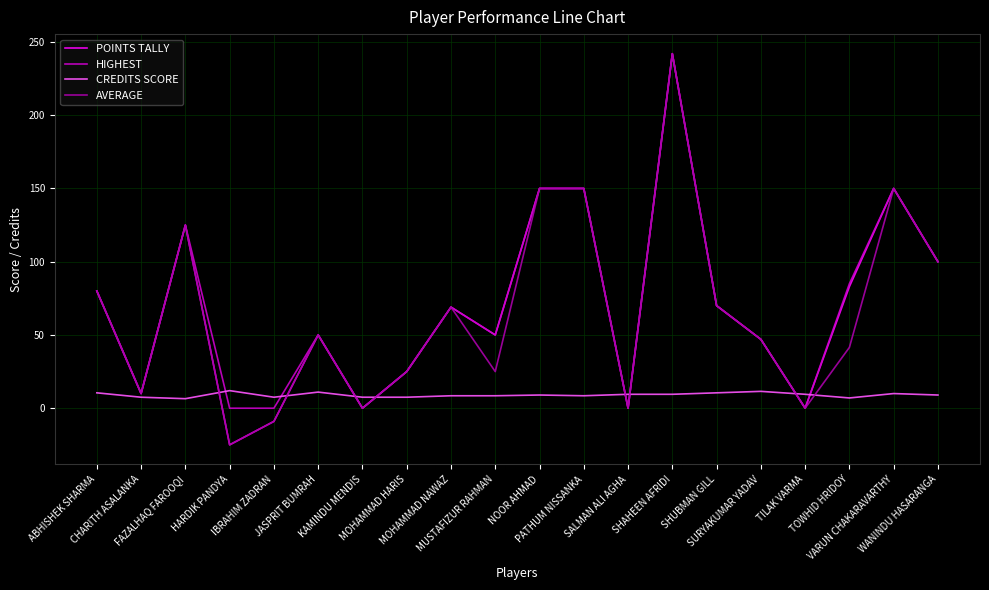

What is the highest value of the HIGHEST series?

242.0